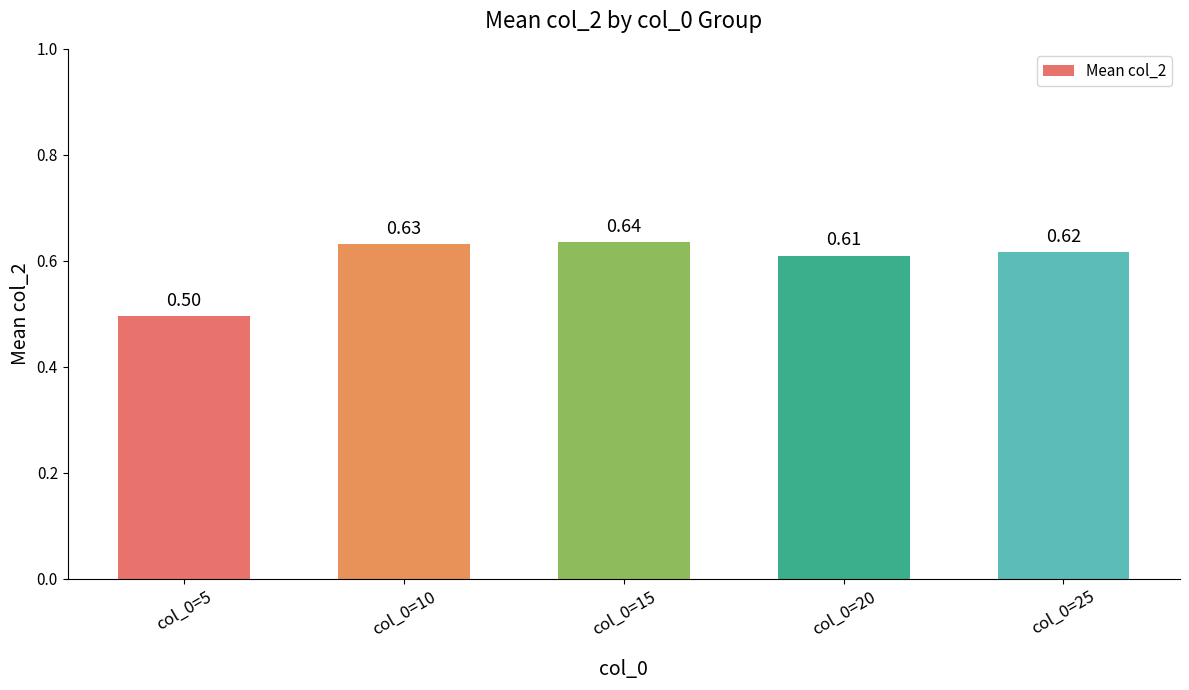

List the labels in order of value, largest first.

col_0=15, col_0=10, col_0=25, col_0=20, col_0=5